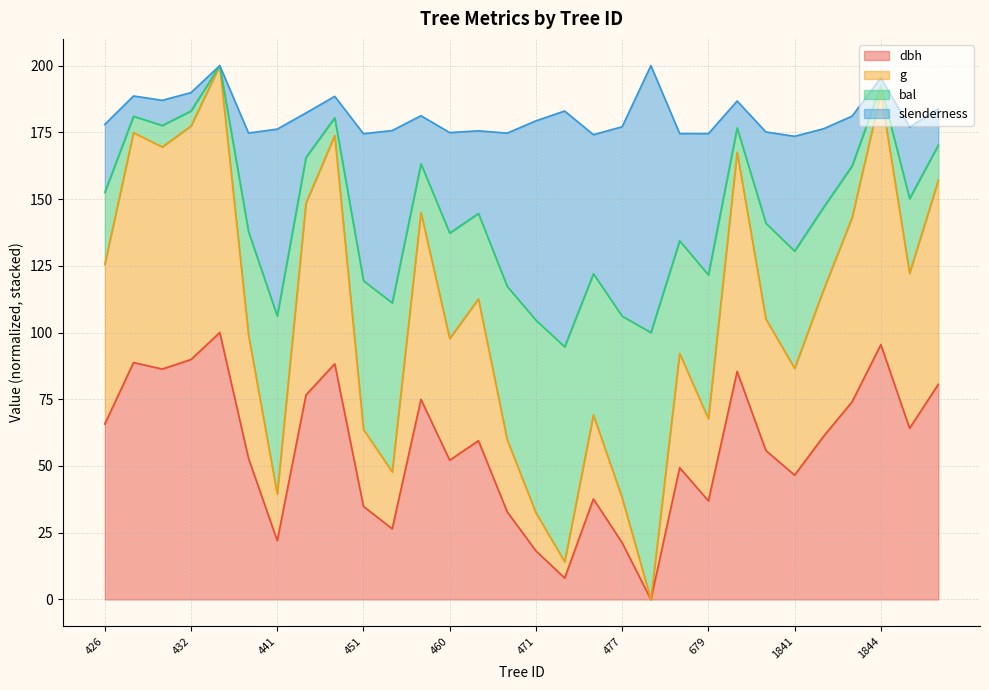

True or false: g and dbh intersect in this chart.

False